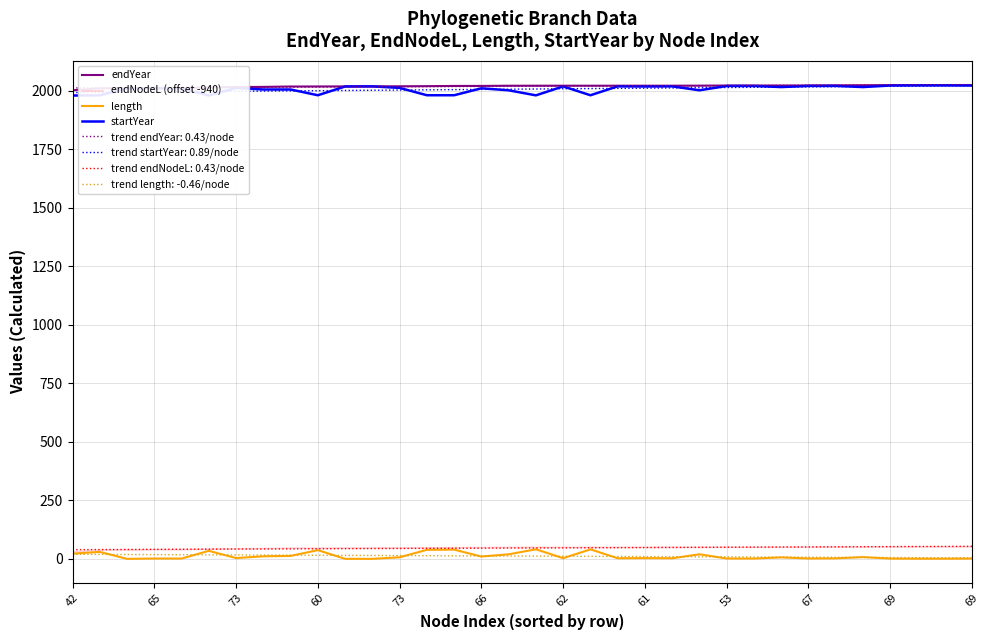

How many values in the startYear series are below 2011?

16